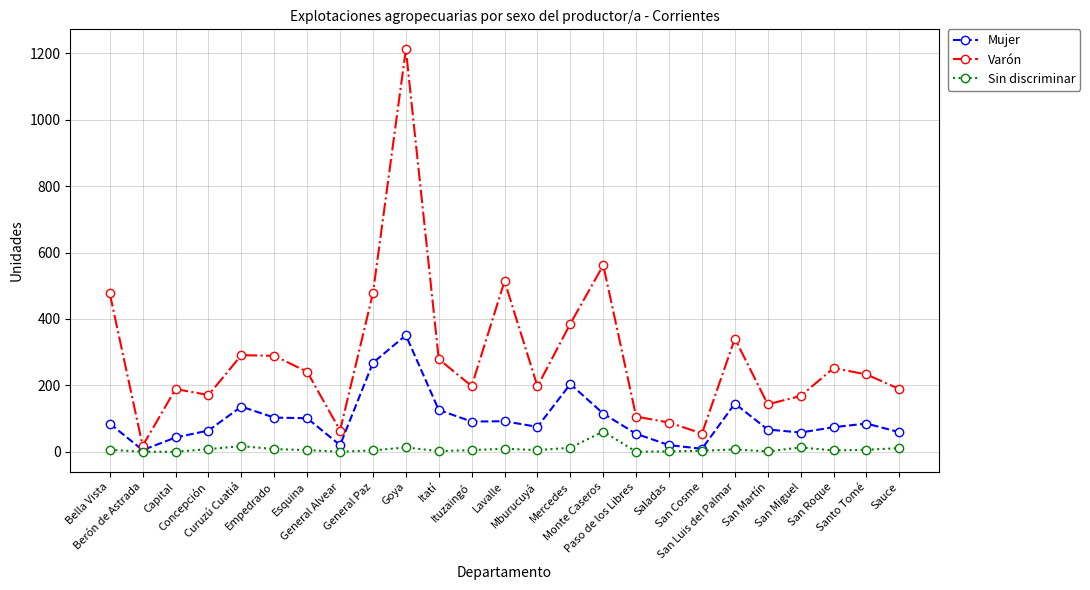

True or false: Sin discriminar has more than 1 points higher than both neighbors.

True